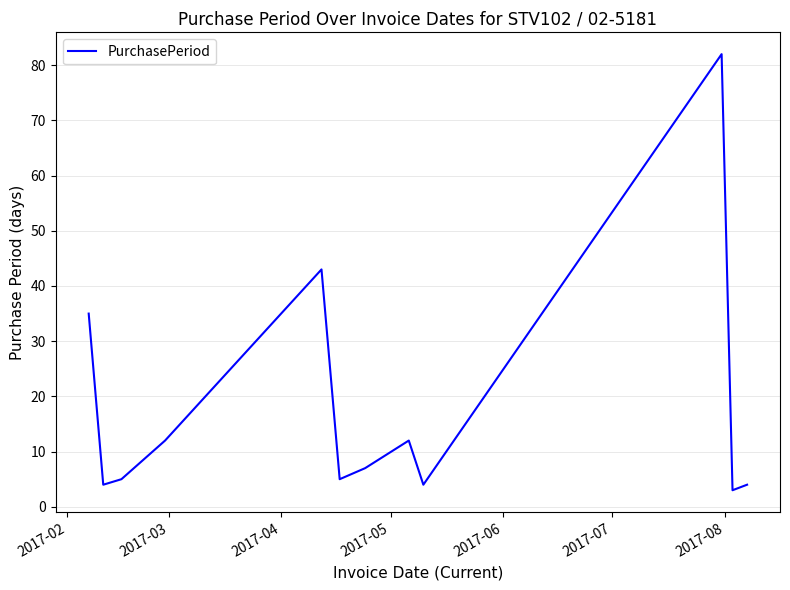

What is the difference between the maximum and minimum values?

79